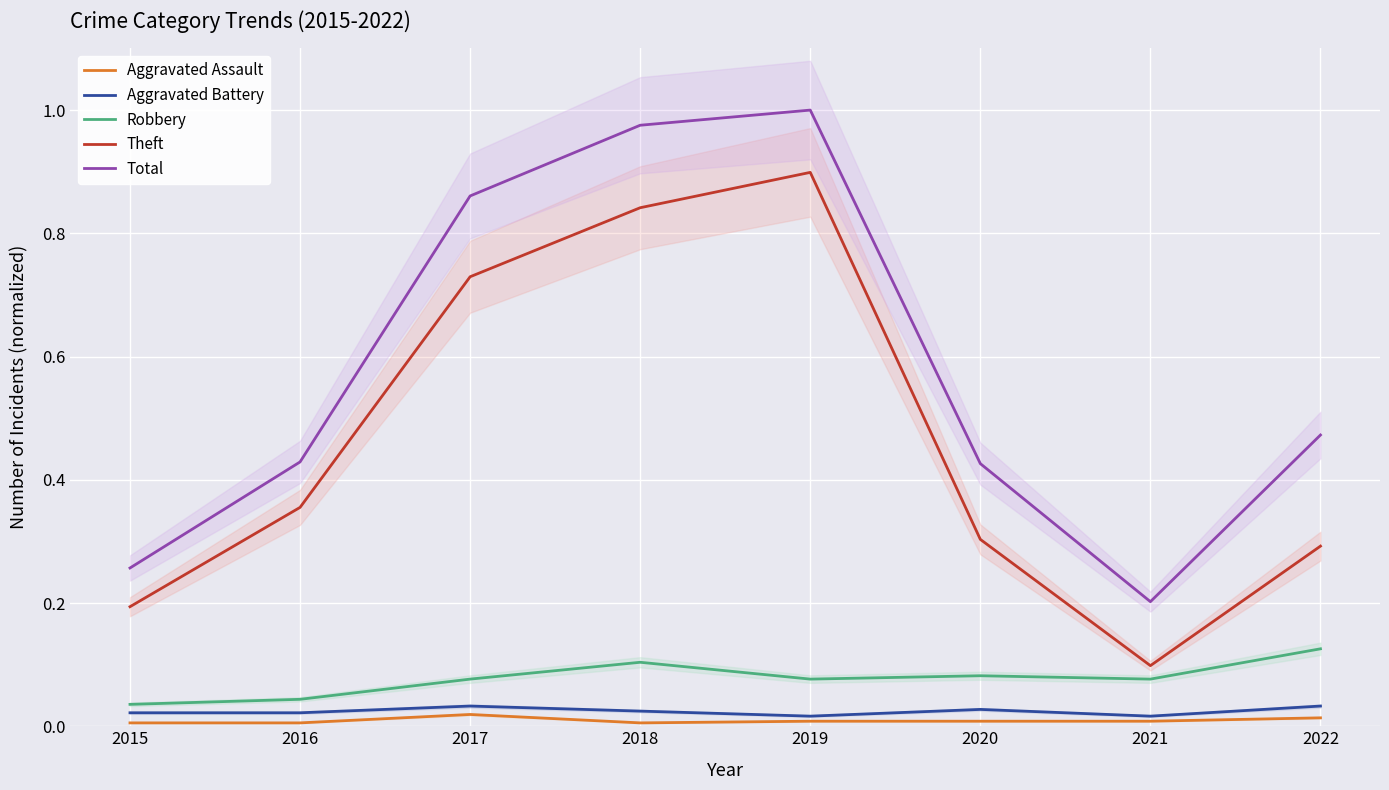

What is the sum of all Theft values?

3.7